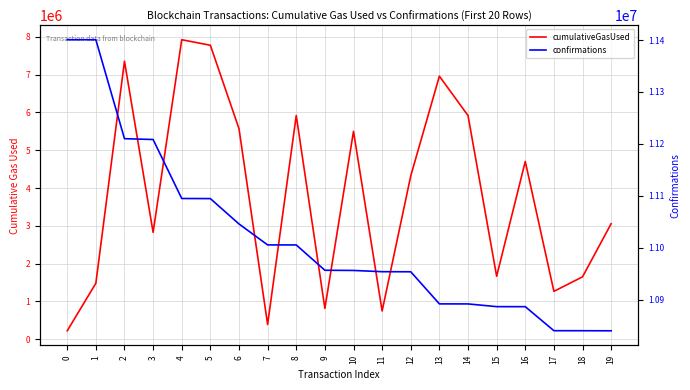

What is the value of the confirmations point at the 19th from the left?

10839999